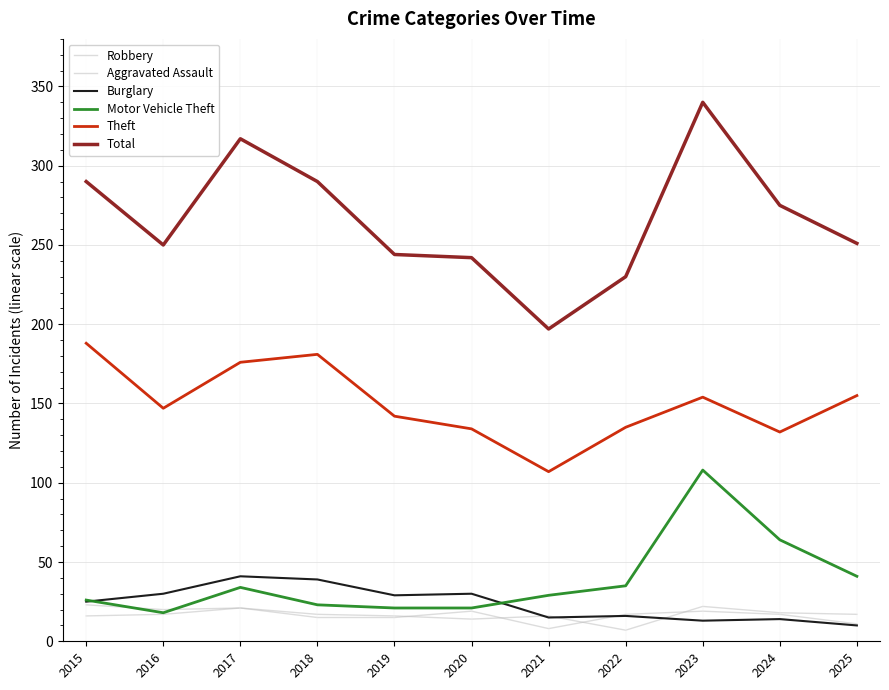

How many lines are shown in the chart?

6